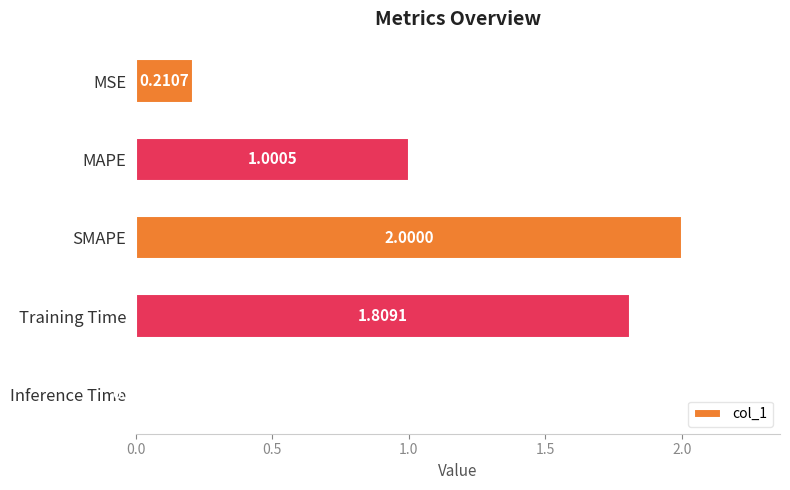

Are the bars grouped side by side (vs. stacked)?

No